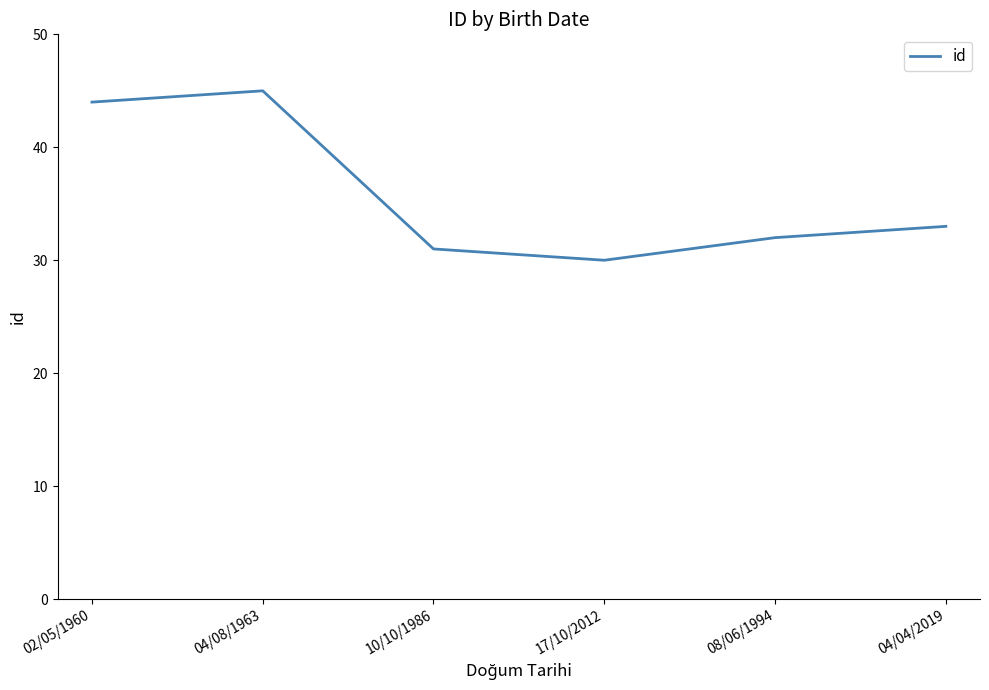

Which label corresponds to the smallest value in the chart?

17/10/2012